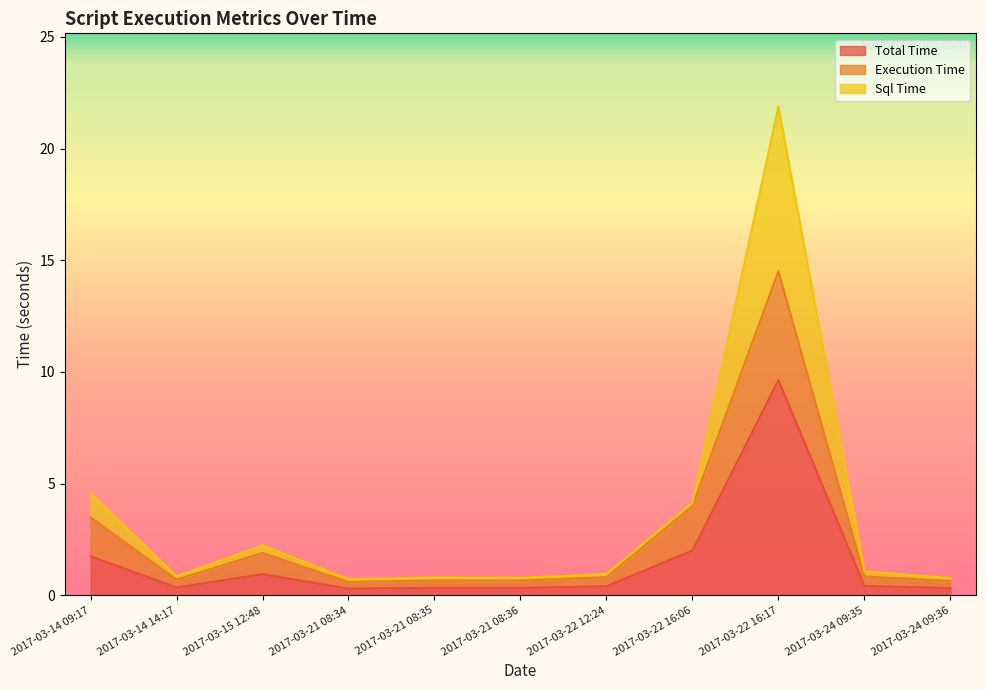

At how many categories does at least one series exceed 7?

1